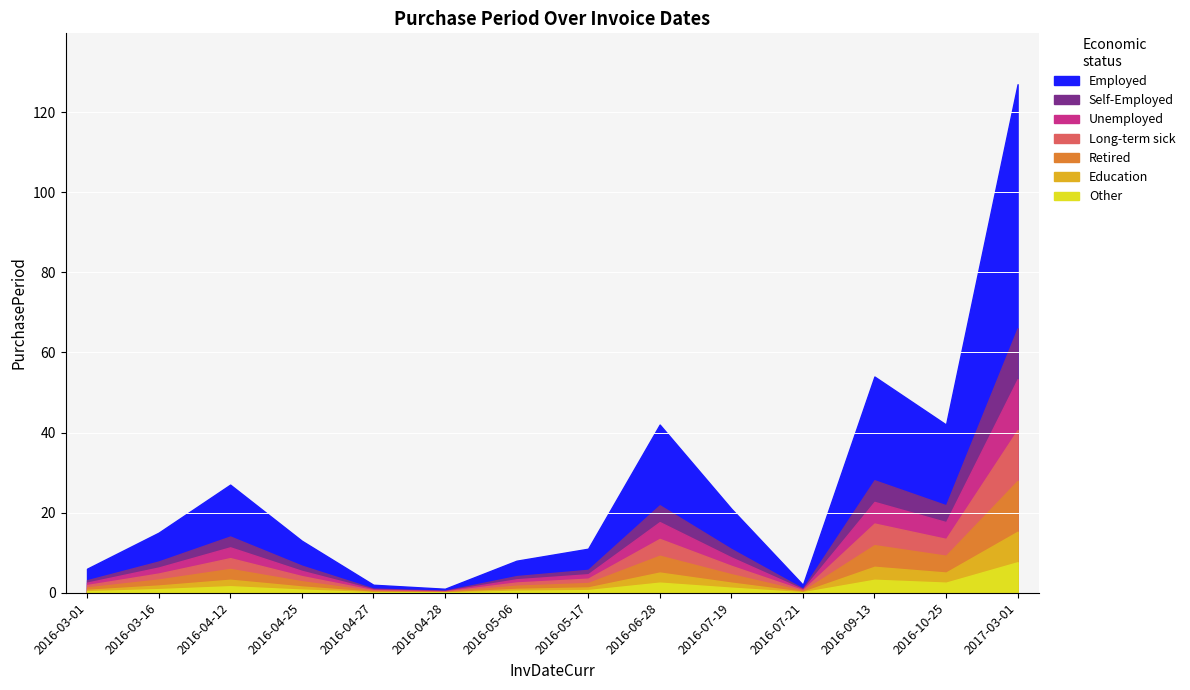

Which category has the lowest value across all series?

2016-04-28